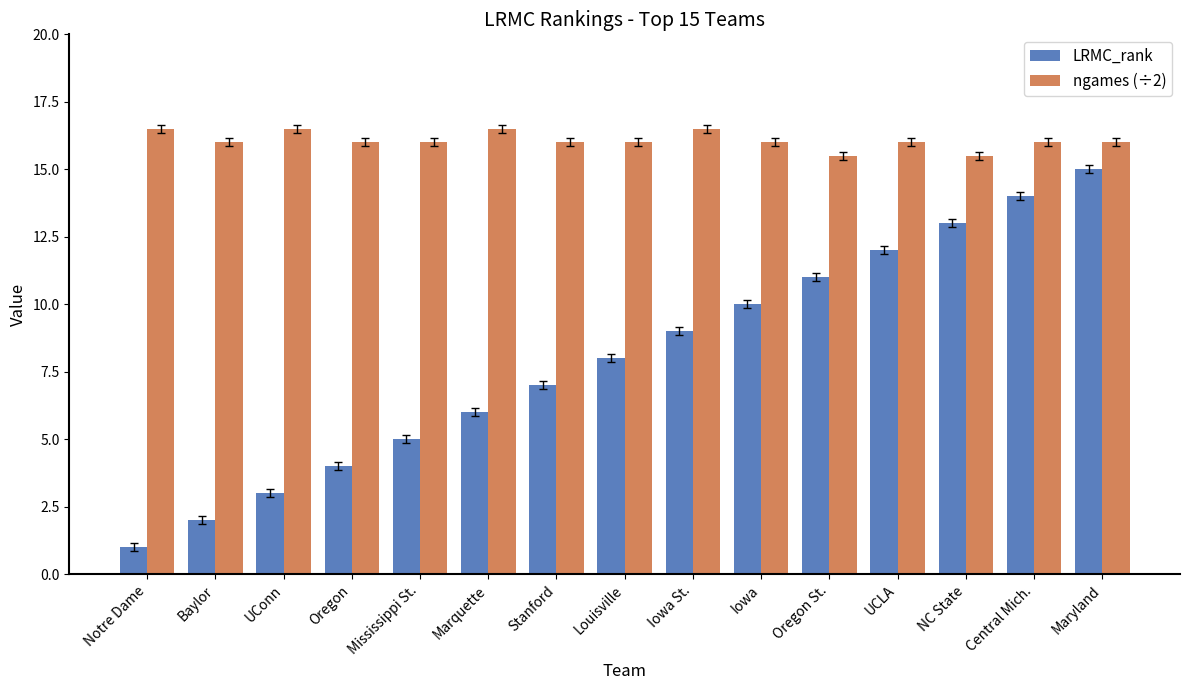

Which series has the widest spread of values?

LRMC_rank